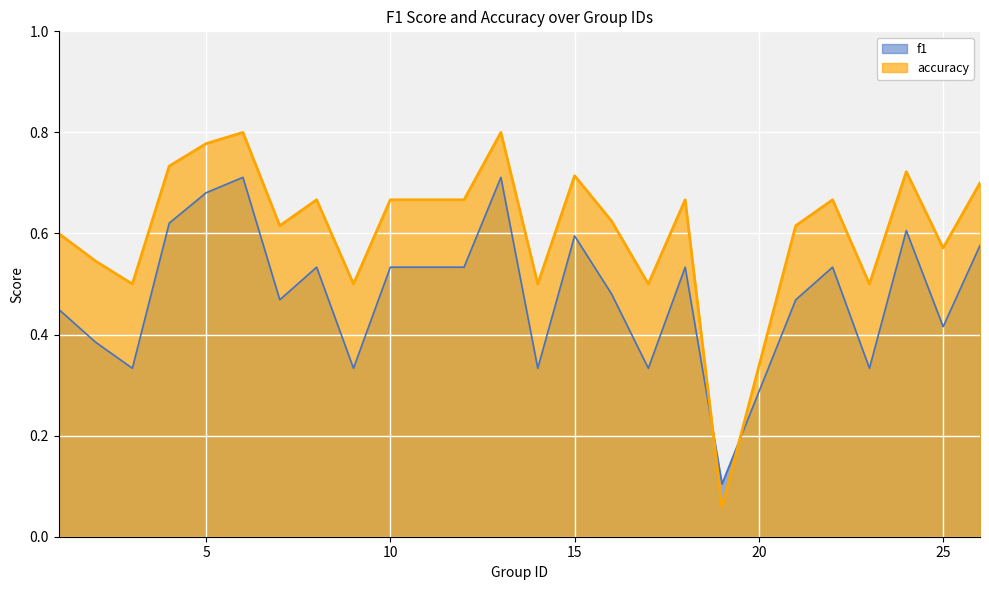

Which series changed the most between 1 and 2?

f1